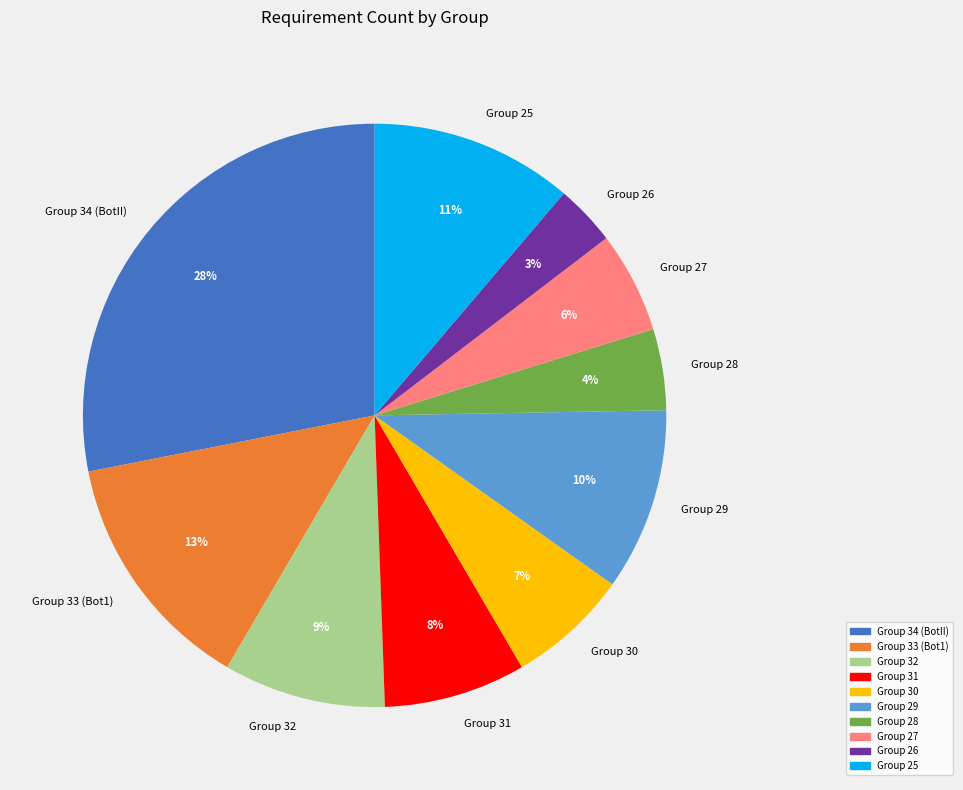

Is it true that Group 29 is 15% of the pie?

False